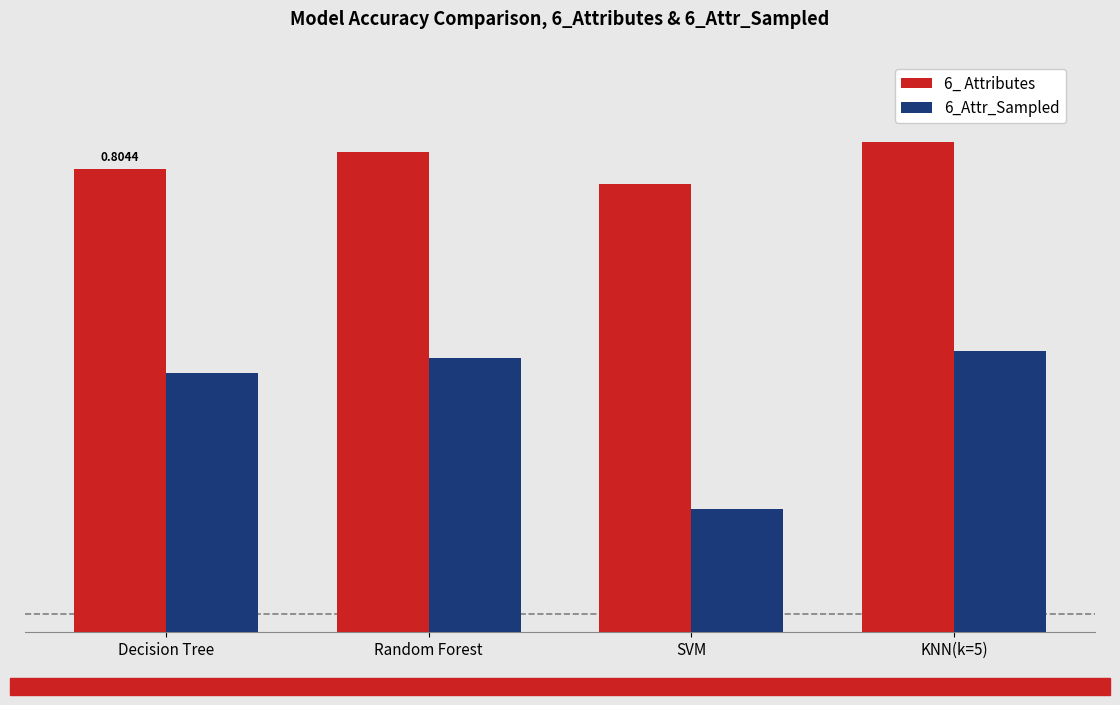

Are the bars grouped side by side (vs. stacked)?

Yes